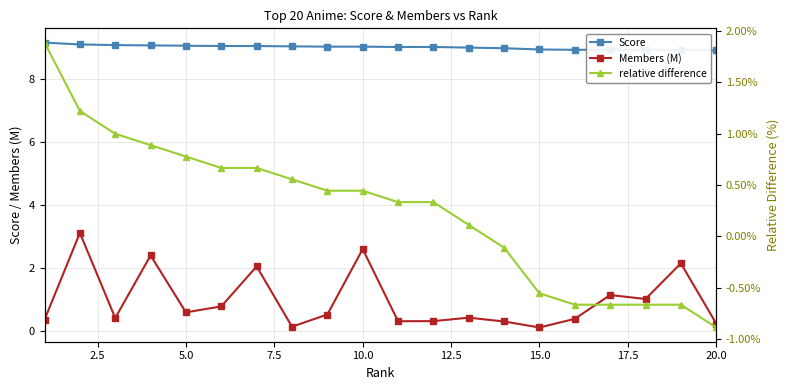

In Members (M), how many points are higher than both neighbors (excluding endpoints)?

7